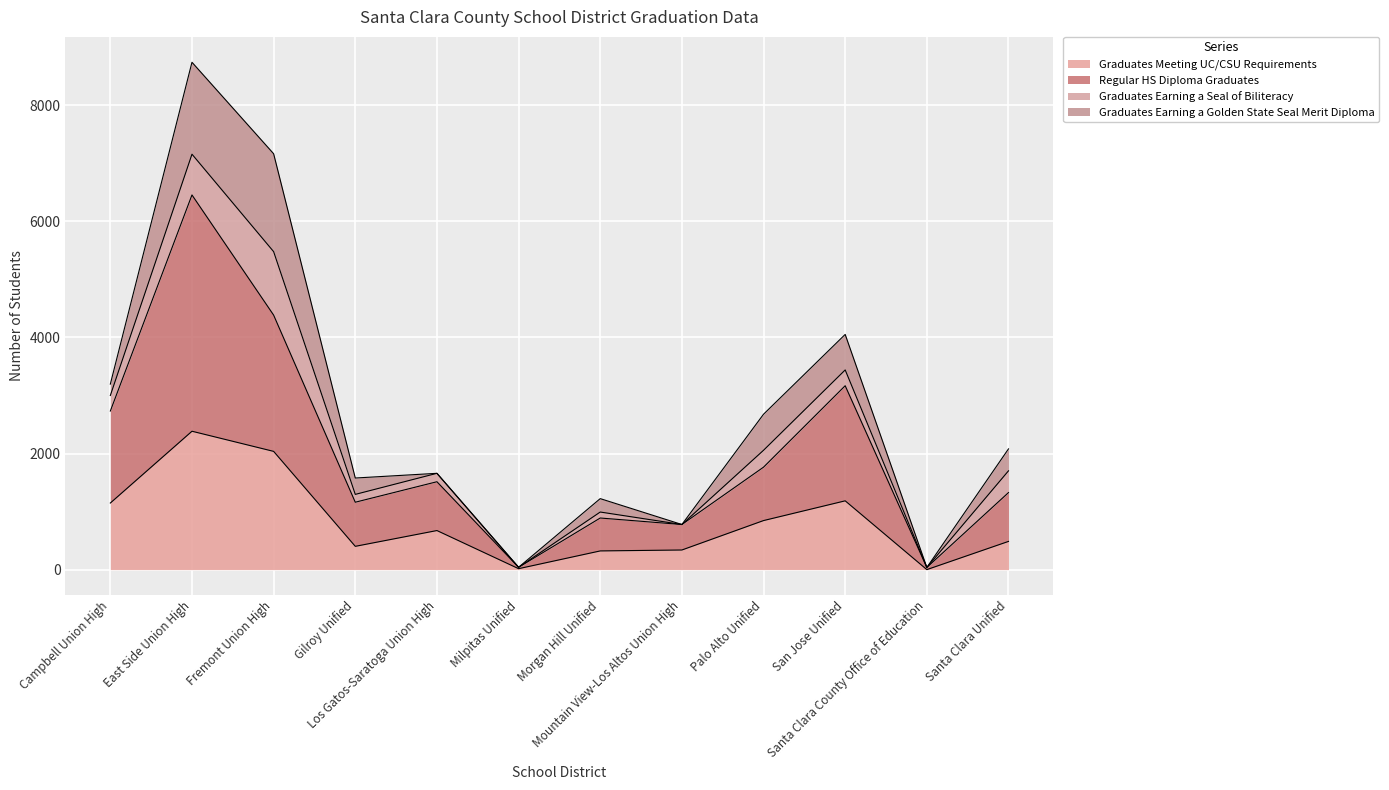

What is the maximum value for Graduates Meeting UC/CSU Requirements?

2384